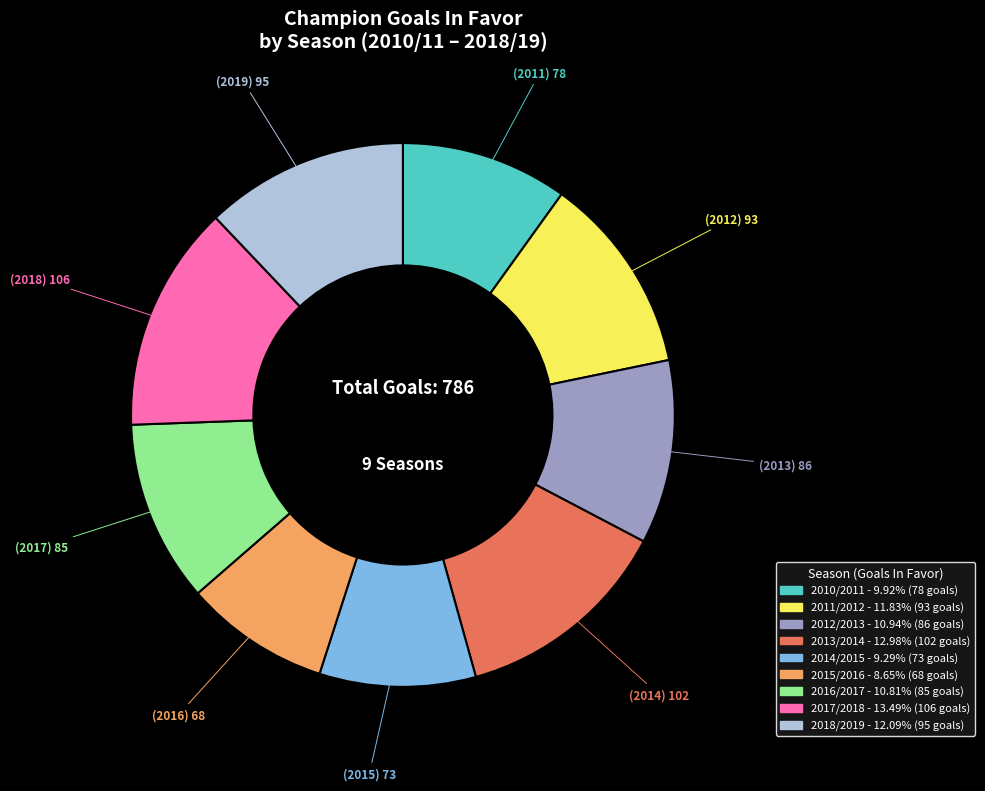

Is the sum of 2012/2013 and 2016/2017 greater than half?

No